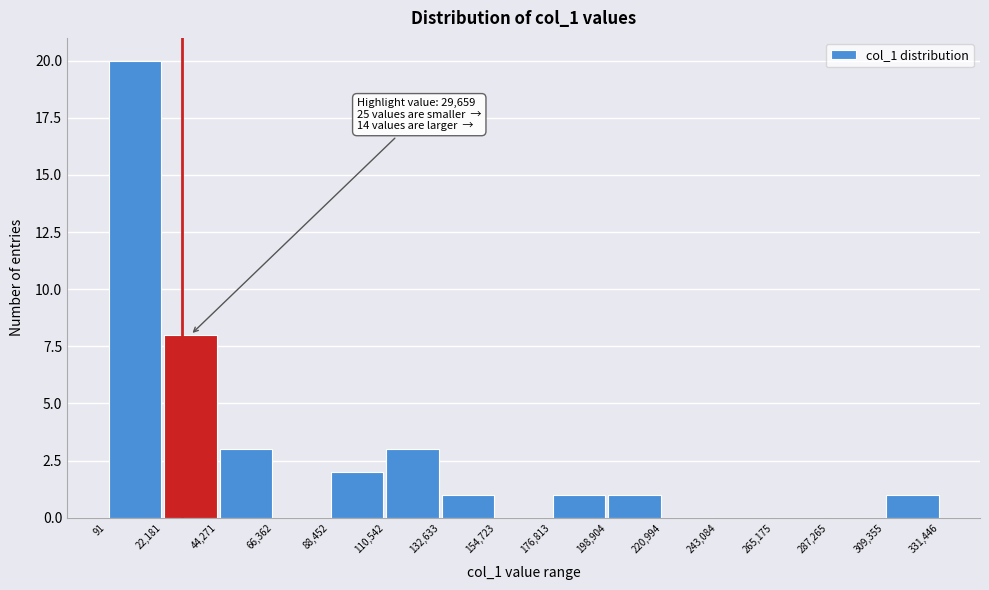

Over which range of the x-axis is the bar tallest?

91 to 22,181